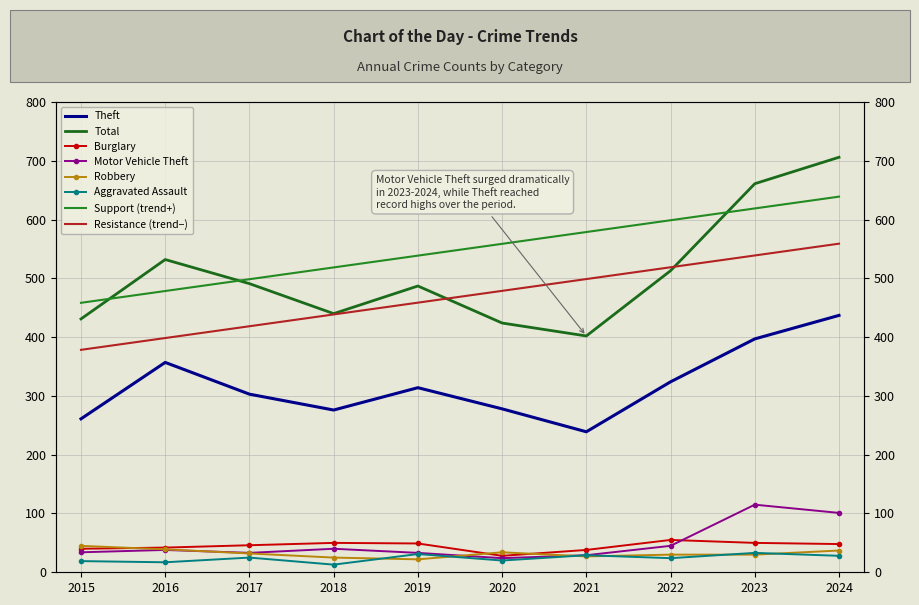

At which label does Theft first exceed 314?

2016